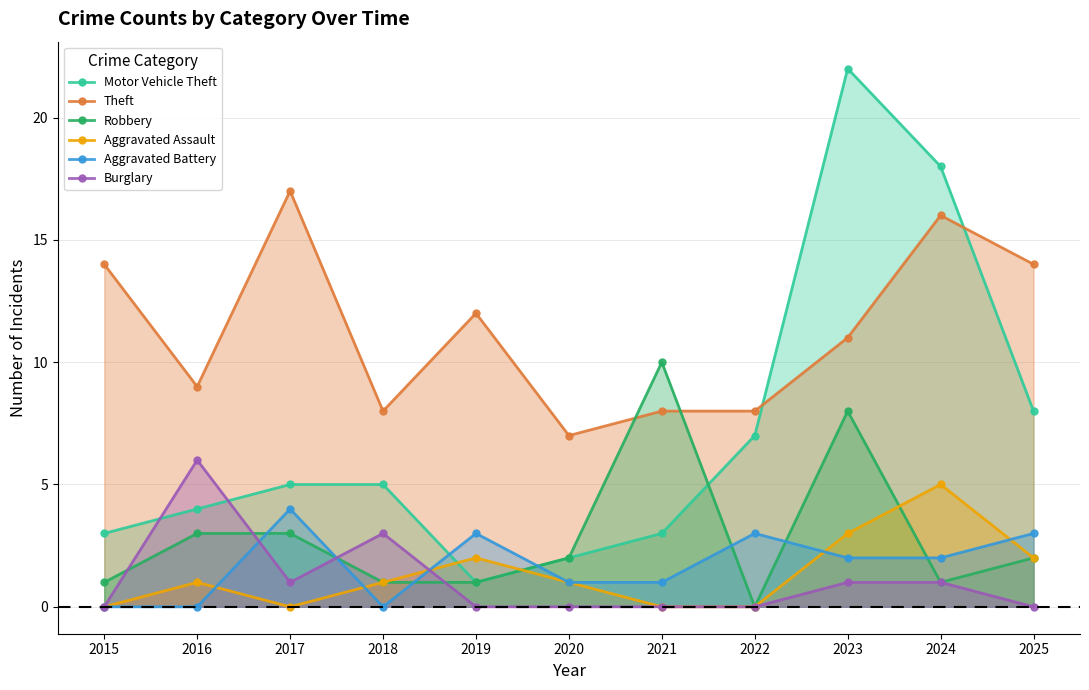

What is the sum of the Burglary values at 2016 and 2017?

7